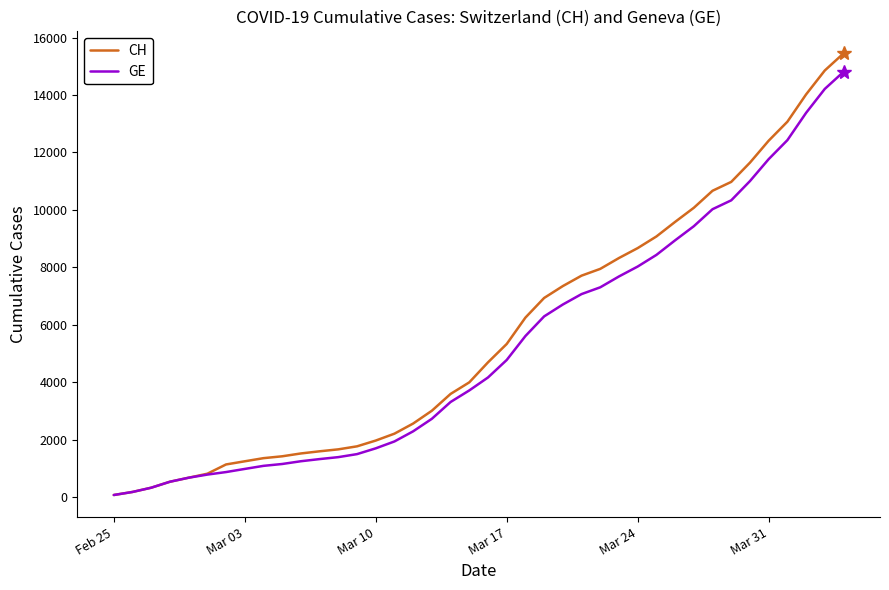

What is the highest value of the CH series?

15450